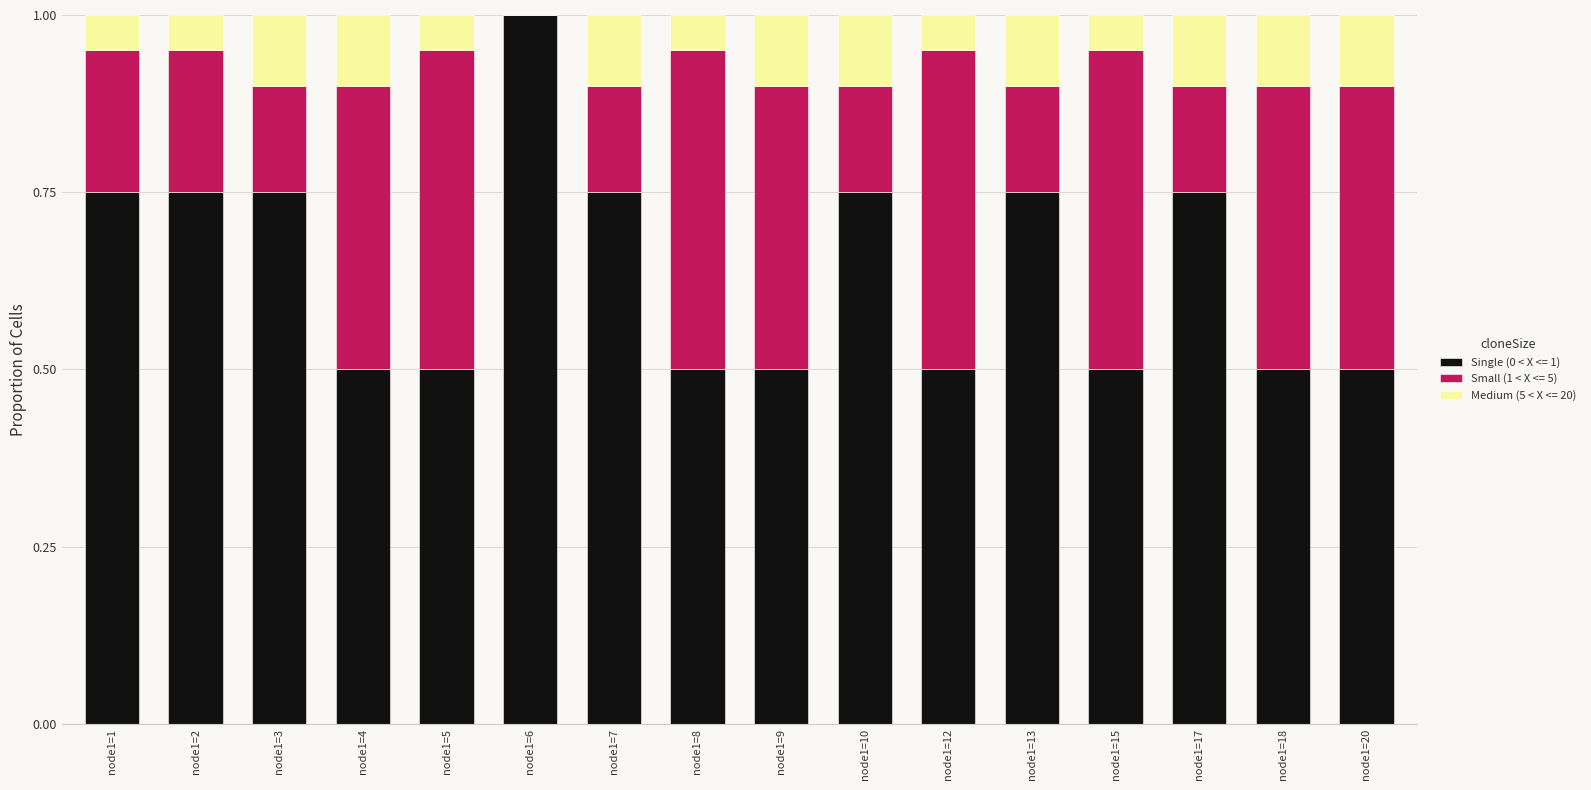

Which category has the highest value in the Single (0 < X <= 1) series?

node1=6